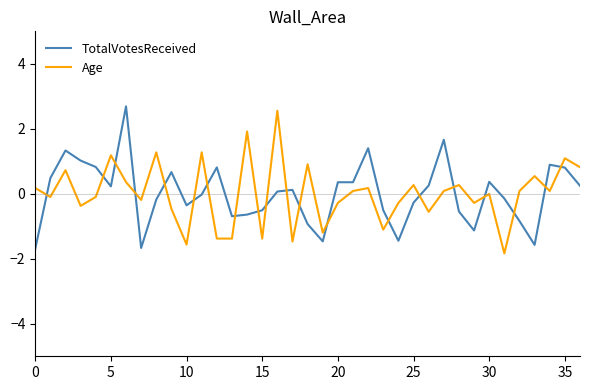

How many lines are shown in the chart?

2